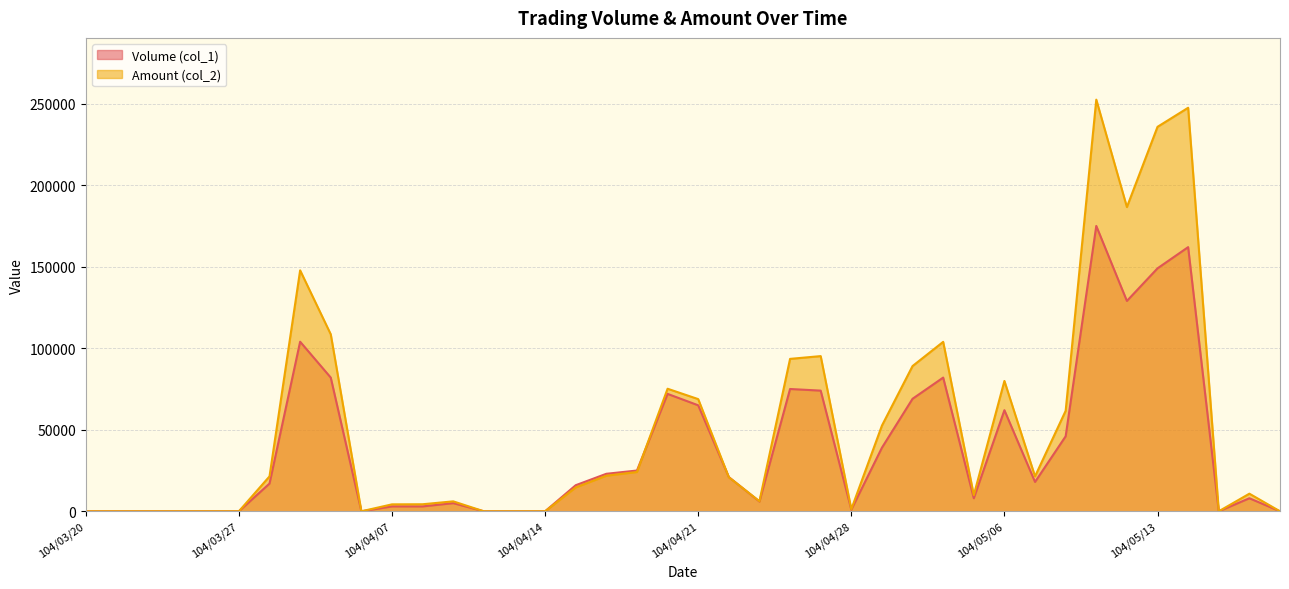

Reading right to left, what are all the values shown in this chart?

Volume (col_1): 0	8000	0	162000	149000	129000	175000	46000	18000	62000	8000	82000	69000	39000	1000	74000	75000	6000	21000	65000	72000	25000	23000	16000	0	0	0	5000	3000	3000	0	82000	104000	17000	0	0	0	0	0	0
Amount (col_2): 0	10800	0	247470	235780	186580	252450	61620	21420	79930	9920	103910	89070	52560	1280	95170	93470	6180	20880	68800	75160	24100	21820	14630	0	0	0	6100	4320	4260	0	108550	147760	21410	0	0	0	0	0	0